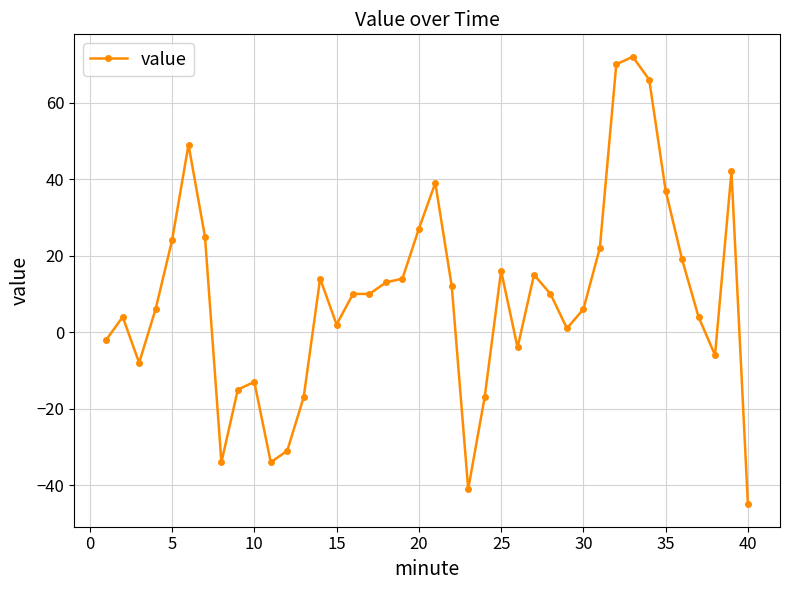

What is the value of the 8th point from the left?

-34